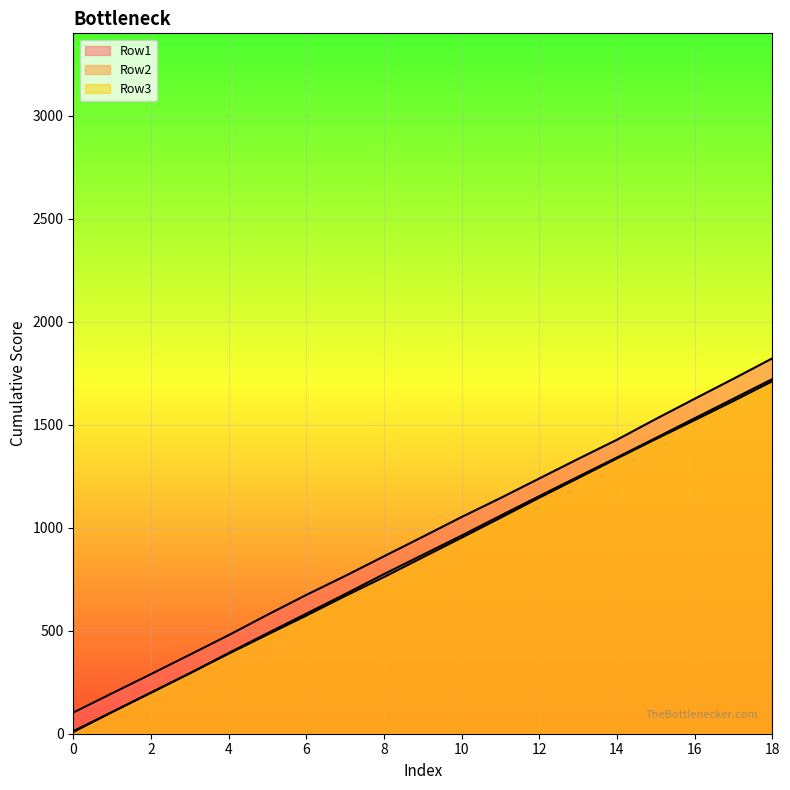

What is the value of the Row3 point at the 9th from the left?

760.3